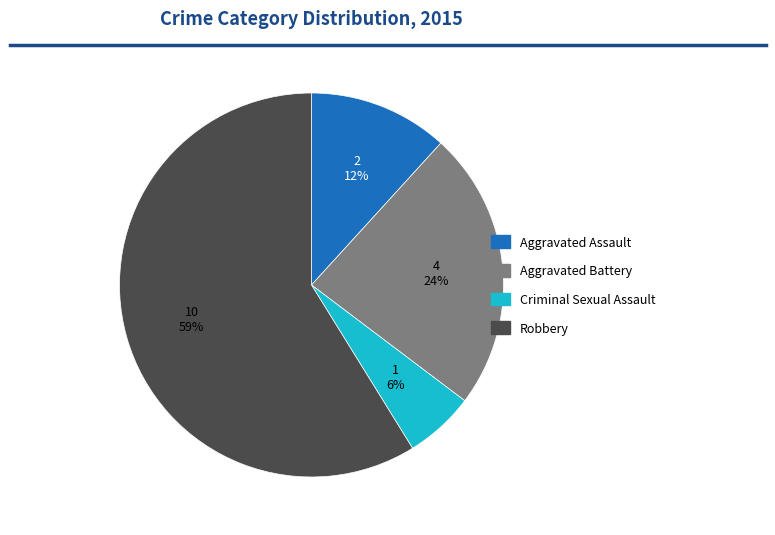

What percentage is the Aggravated Battery slice, to the nearest percent?

24%